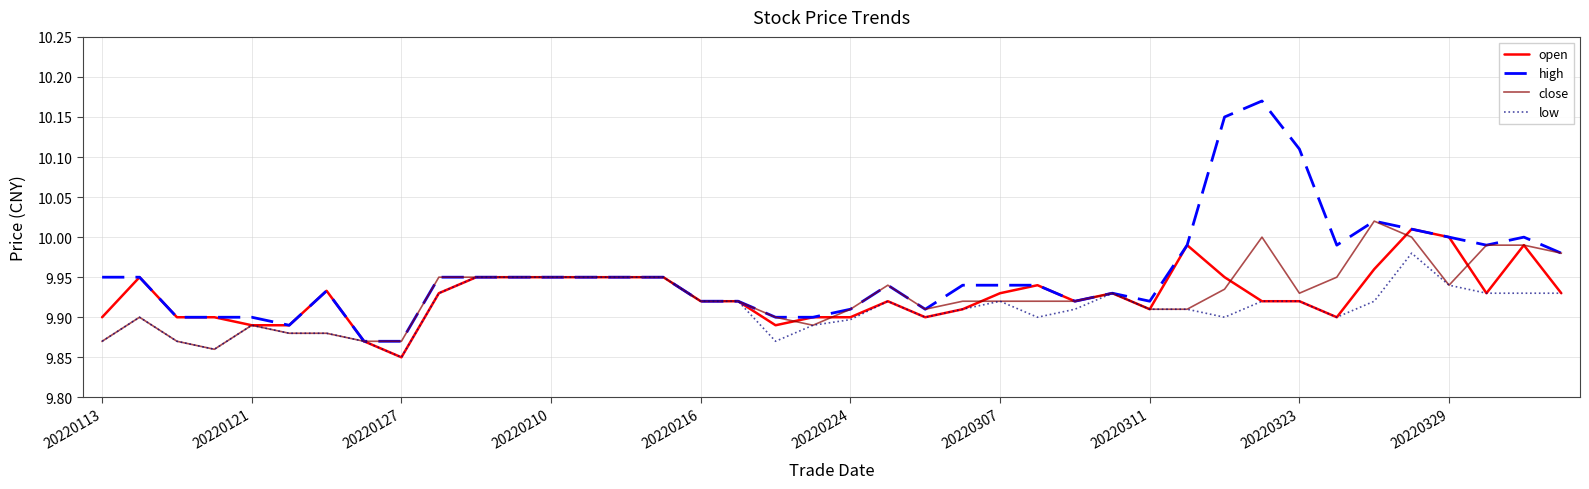

What are all the series names shown in the legend?

open, high, close, low